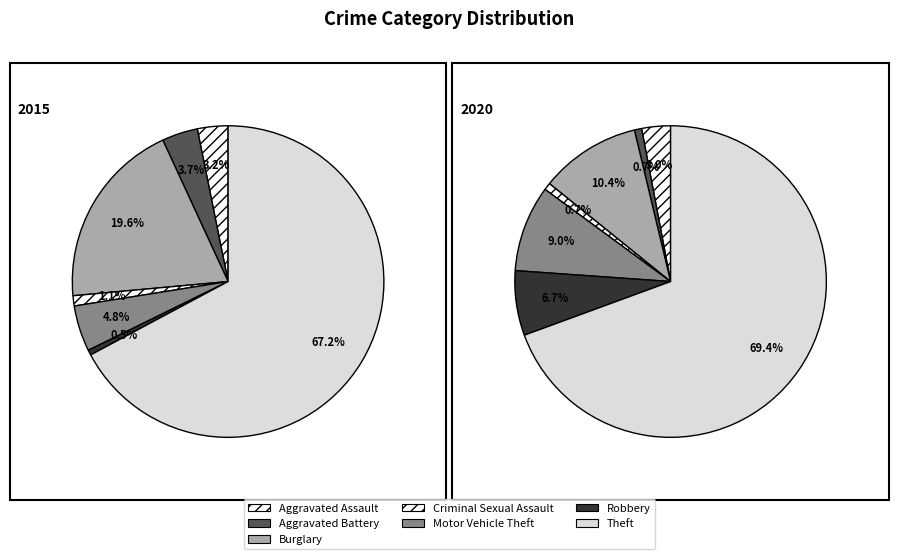

Does any single category account for the majority?

Yes